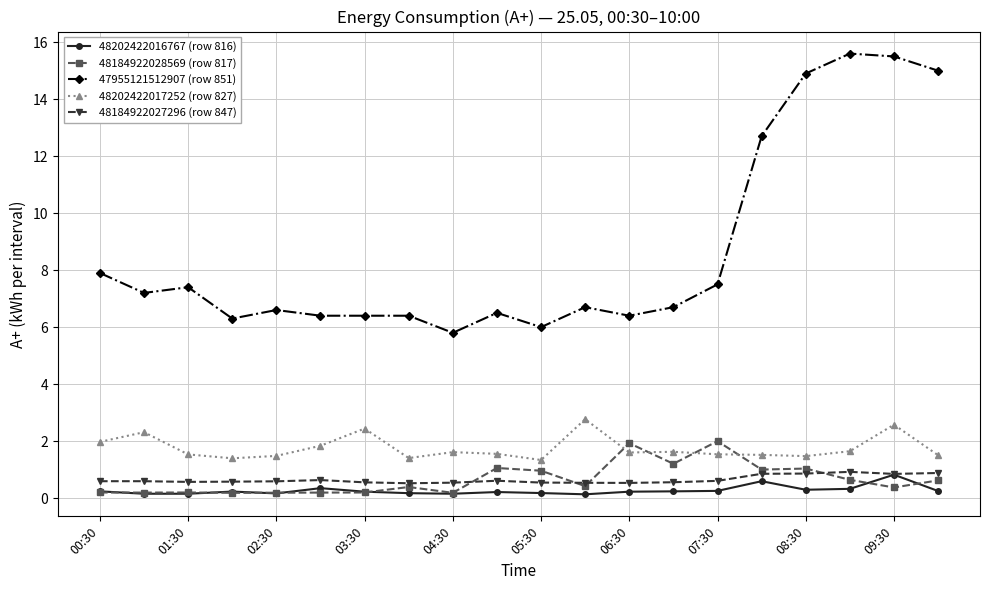

True or false: 48184922028569 (row 817) and 48184922027296 (row 847) cross at least once.

True